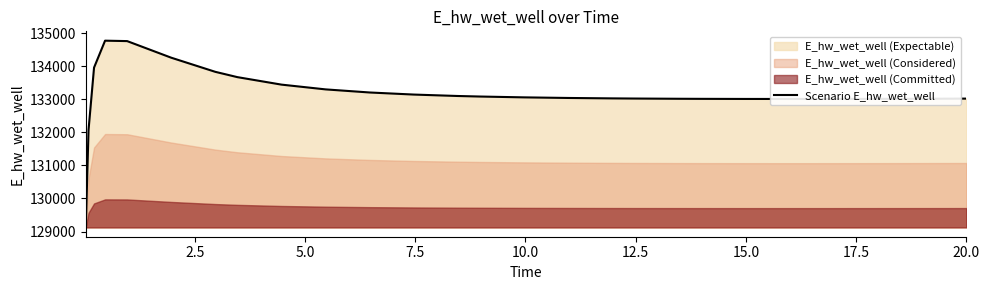

How many points are higher than both their immediate neighbors (excluding endpoints)?

1